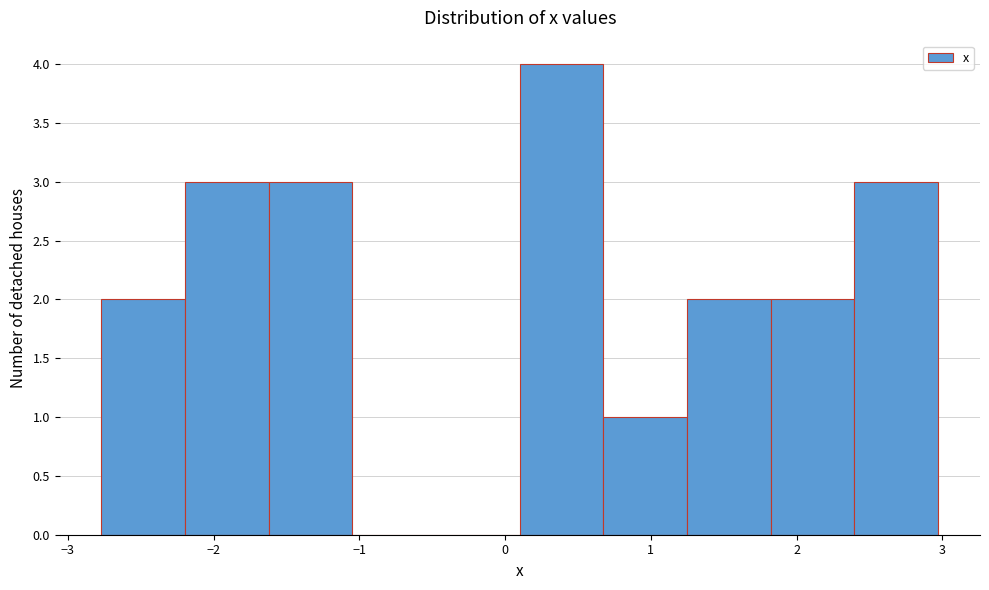

Reading left to right, transcribe this chart: for each bar, give the range it covers on the x-axis and its height. Neither the bar edges nor the heights are printed on the chart, so give them approximately, as read against the axes.

-2.8 to -2.2: 2
-2.2 to -1.6: 3
-1.6 to -1.0: 3
-1.0 to -0.5: 0
-0.5 to 0.1: 0
0.1 to 0.7: 4
0.7 to 1.2: 1
1.2 to 1.8: 2
1.8 to 2.4: 2
2.4 to 3.0: 3